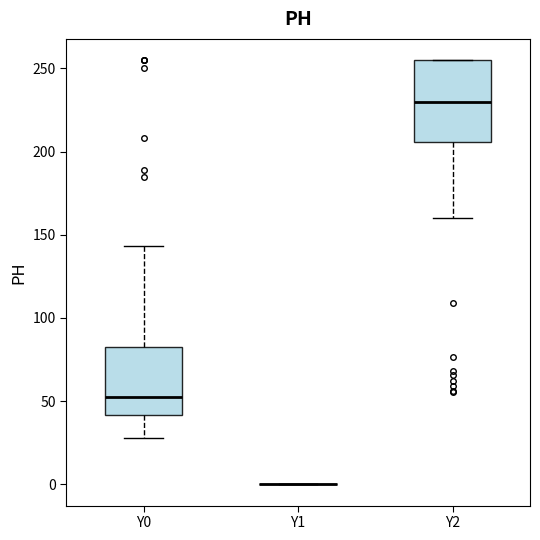

Reading left to right, read every box against the y-axis: the position of its median line, the range the box covers, and the ends of its whiskers. The values are not printed on the chart, so give them approximately, as read against the axis.

Y0: median 55, box 40 to 80, whiskers 30 to 145
Y1: box collapsed to a line at 0, whiskers 0 to 0
Y2: median 230, box 205 to 255, whiskers 160 to 255